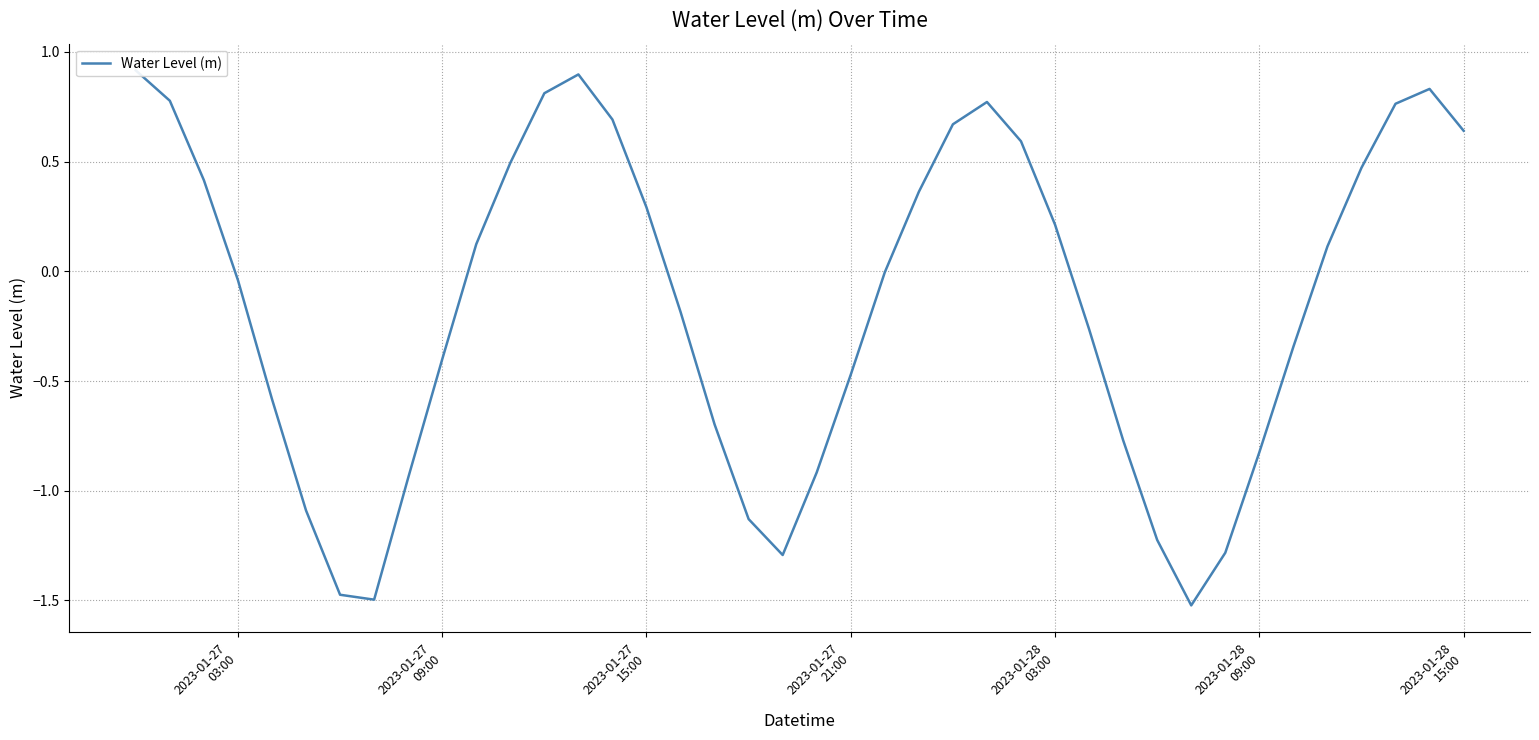

Is it true that the value at 7 is -2.3?

False